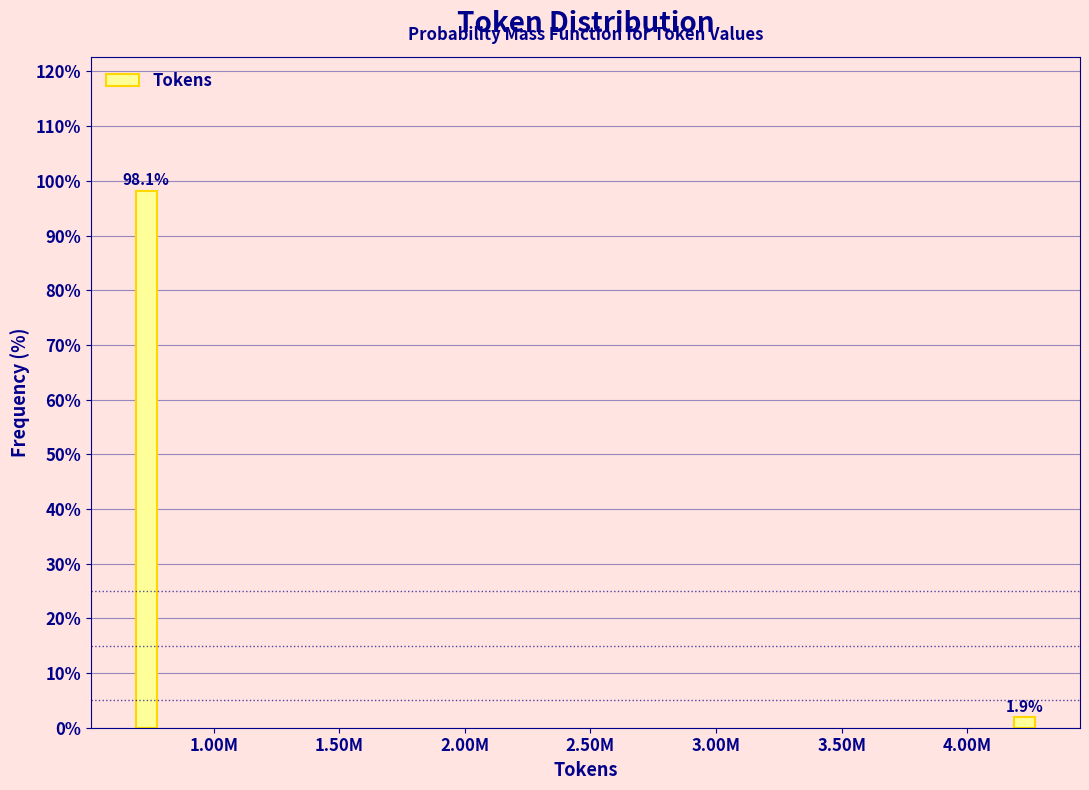

Reading left to right, list all the values displayed in this chart.

1.00M=98.1	4.00M=1.9